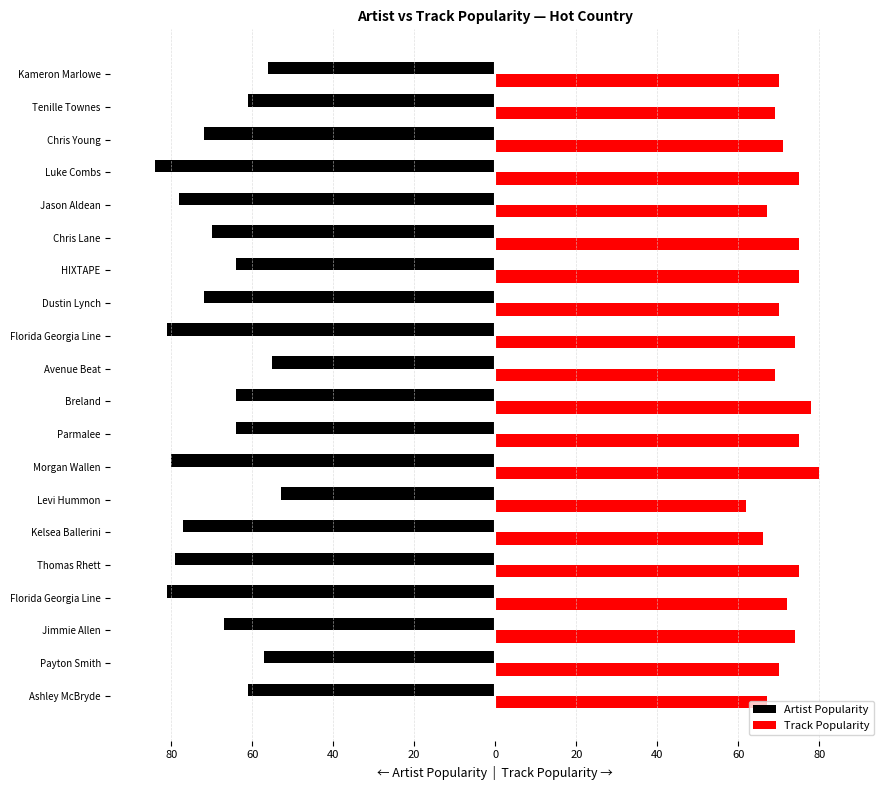

What are all the series names shown in the legend?

Artist Popularity, Track Popularity